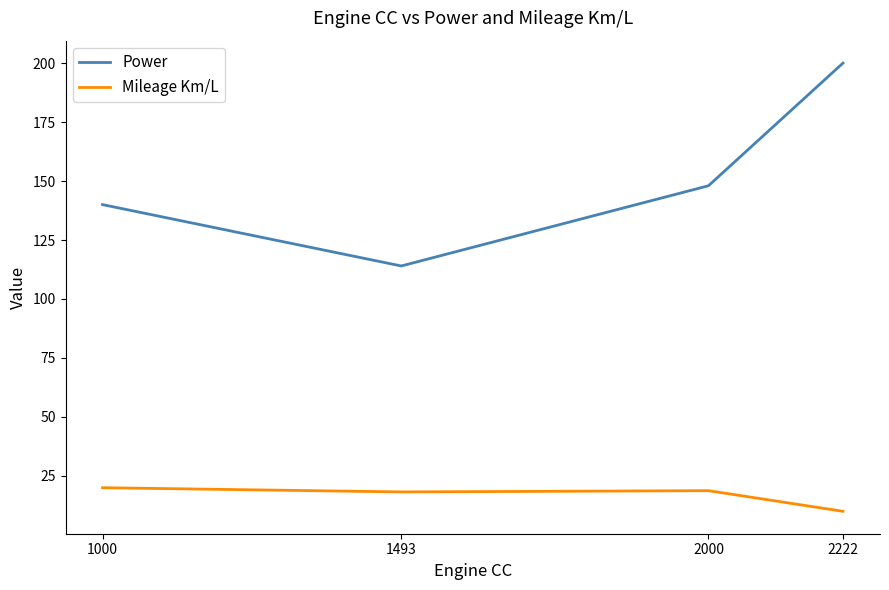

What is the sum of the Mileage Km/L values at 1493 and 2000?

37.0